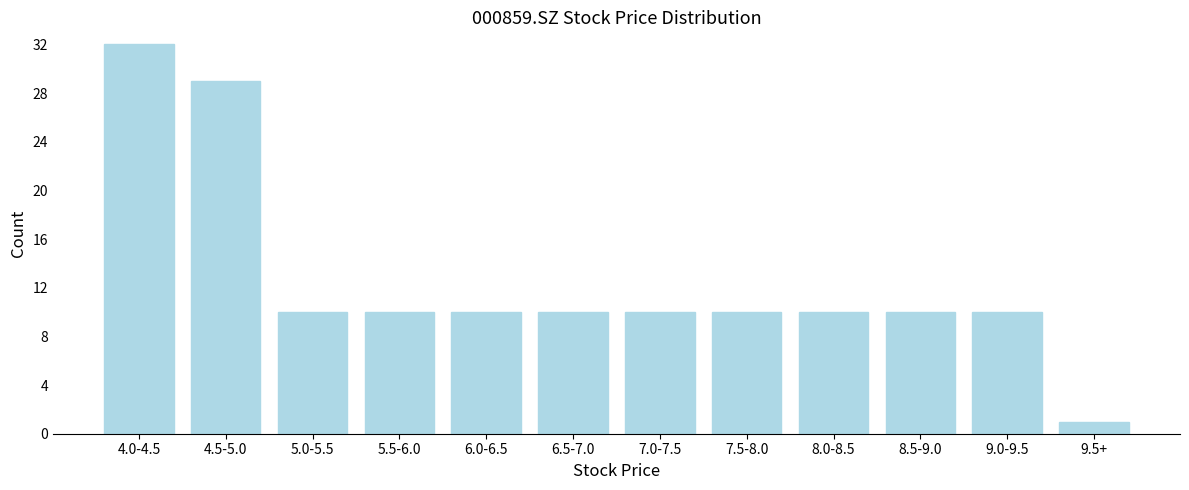

Reading left to right, what are all the values shown in this chart?

32	29	10	10	10	10	10	10	10	10	10	1